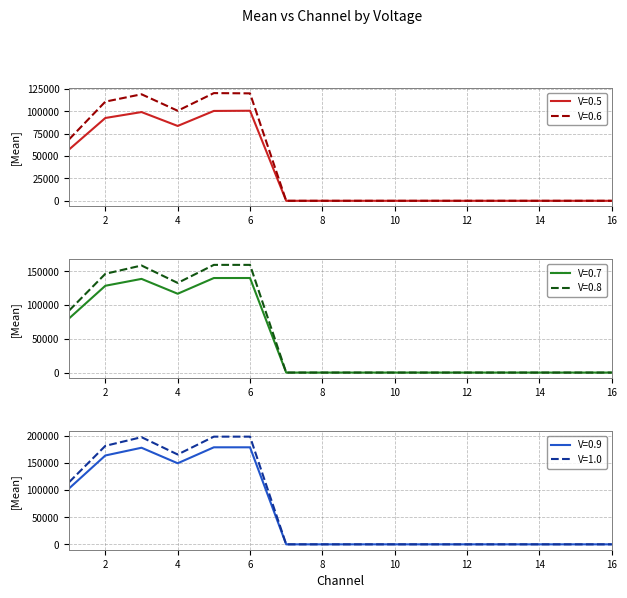

Read the 0.8 value at 6.

159800.0